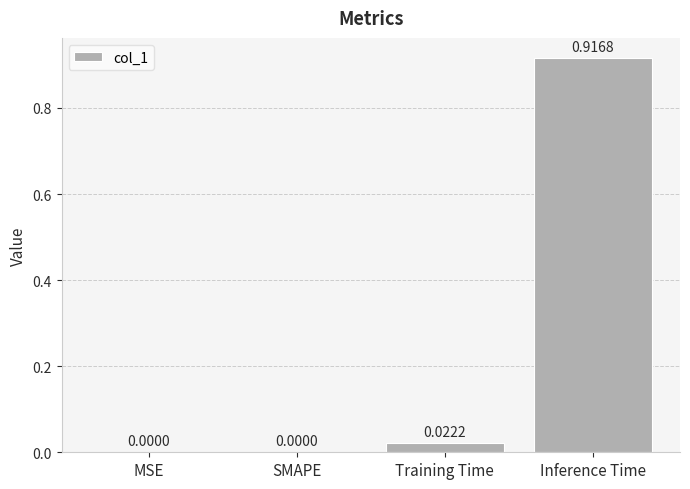

How many series are shown in this chart?

1